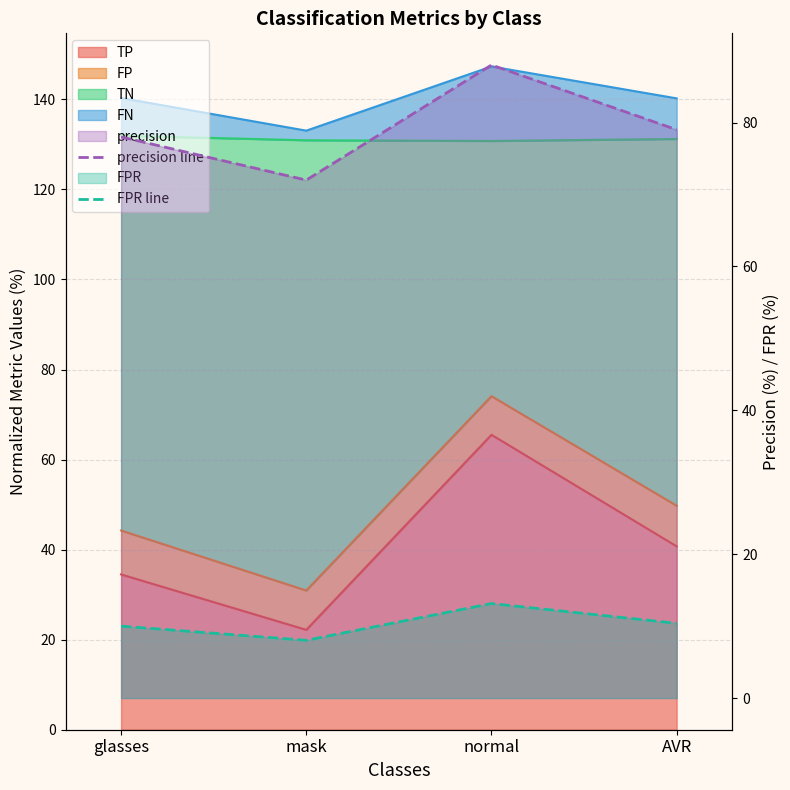

What is the label of the 3rd point from the left?

normal